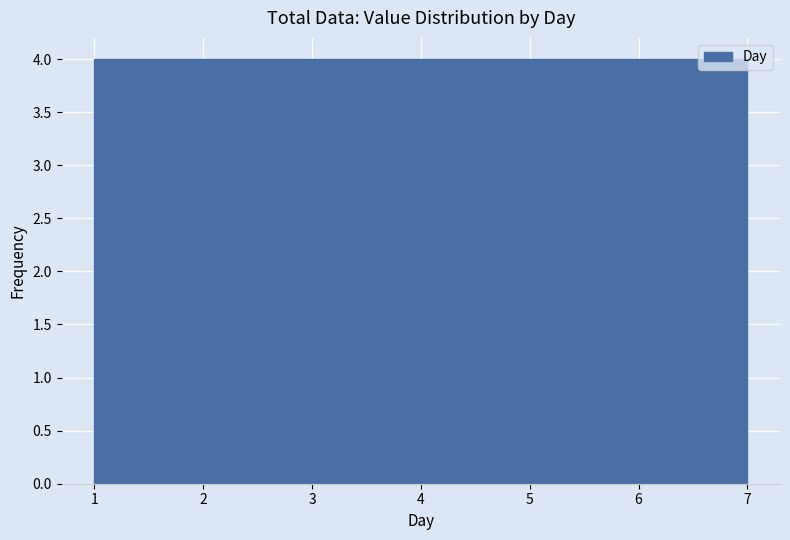

Reading left to right, list every bar in this chart as the range it spans on the x-axis followed by its height. Neither the bar edges nor the heights are printed on the chart, so give them approximately, as read against the axes.

1.0 to 1.9: 4
1.9 to 2.7: 4
2.7 to 3.6: 4
3.6 to 4.4: 4
4.4 to 5.3: 4
5.3 to 6.1: 4
6.1 to 7.0: 4